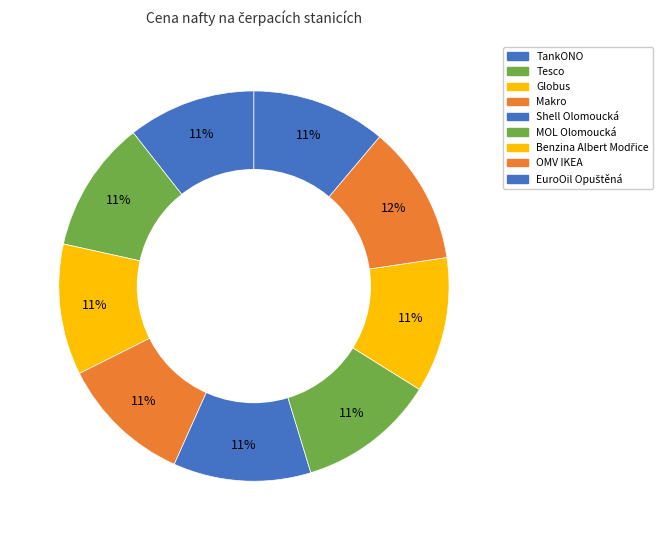

To the nearest percent, what is the average slice percentage?

11%